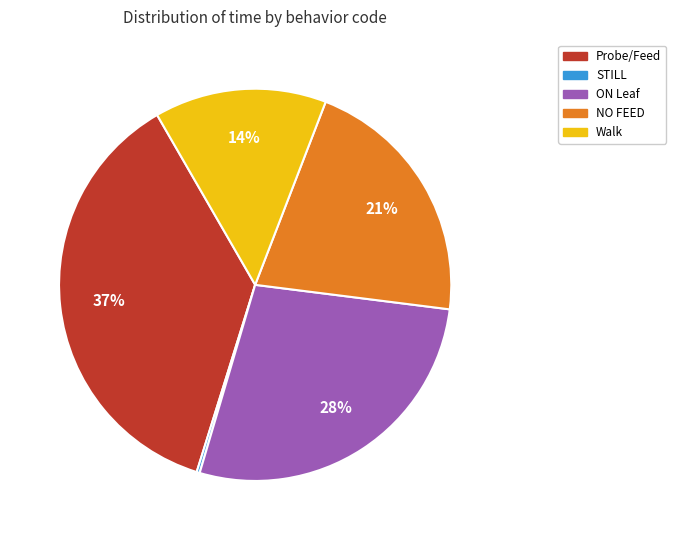

Is there any slice that represents more than half of the pie?

No